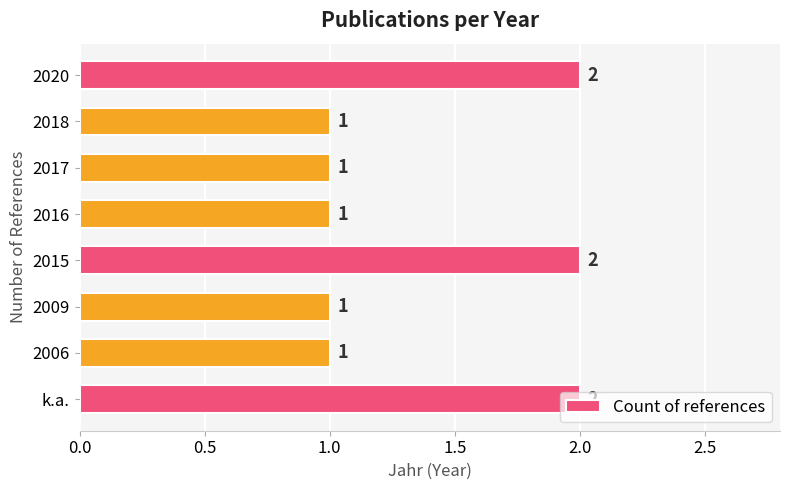

What is the difference between the maximum and second lowest values?

1